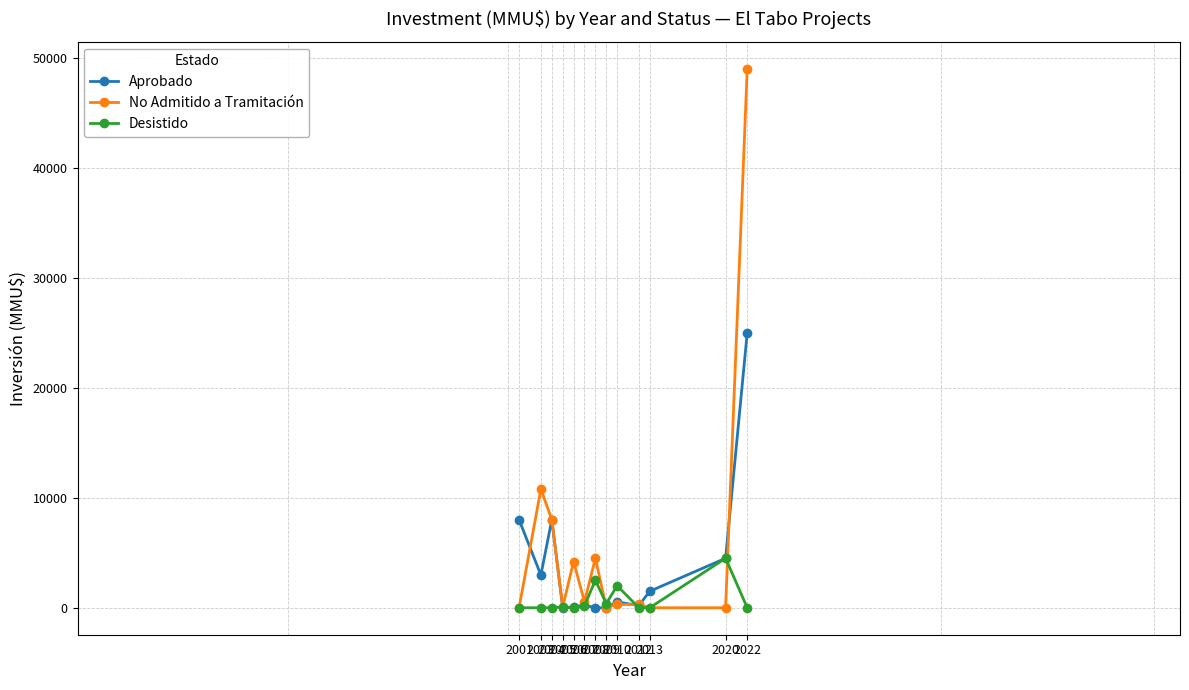

List the series in order of their peak value, highest first.

No Admitido a Tramitación, Aprobado, Desistido